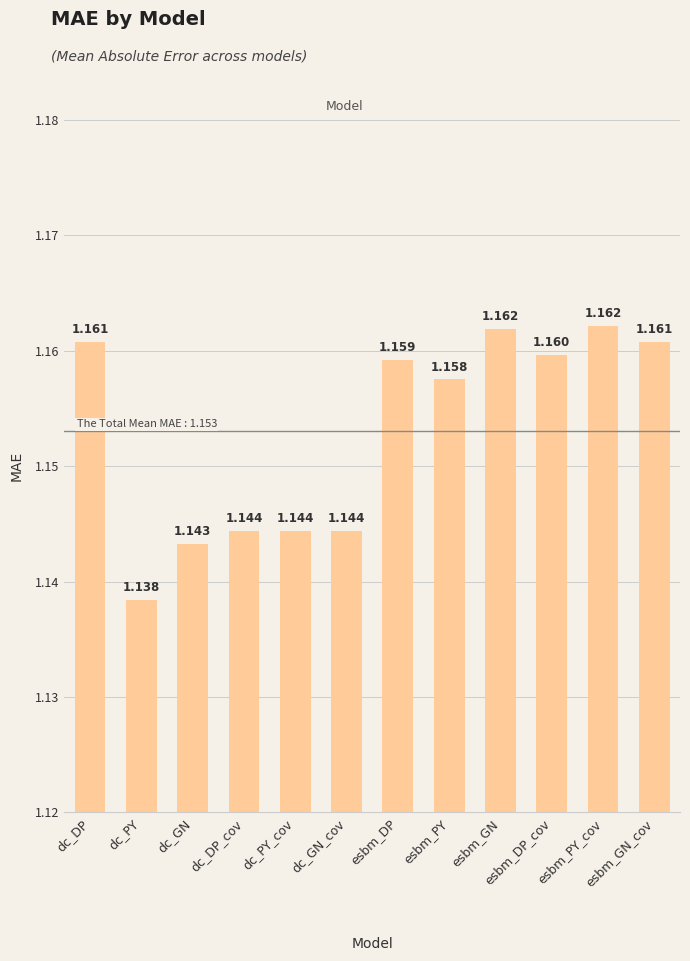

What is the label of the 10th bar from the left?

esbm_DP_cov